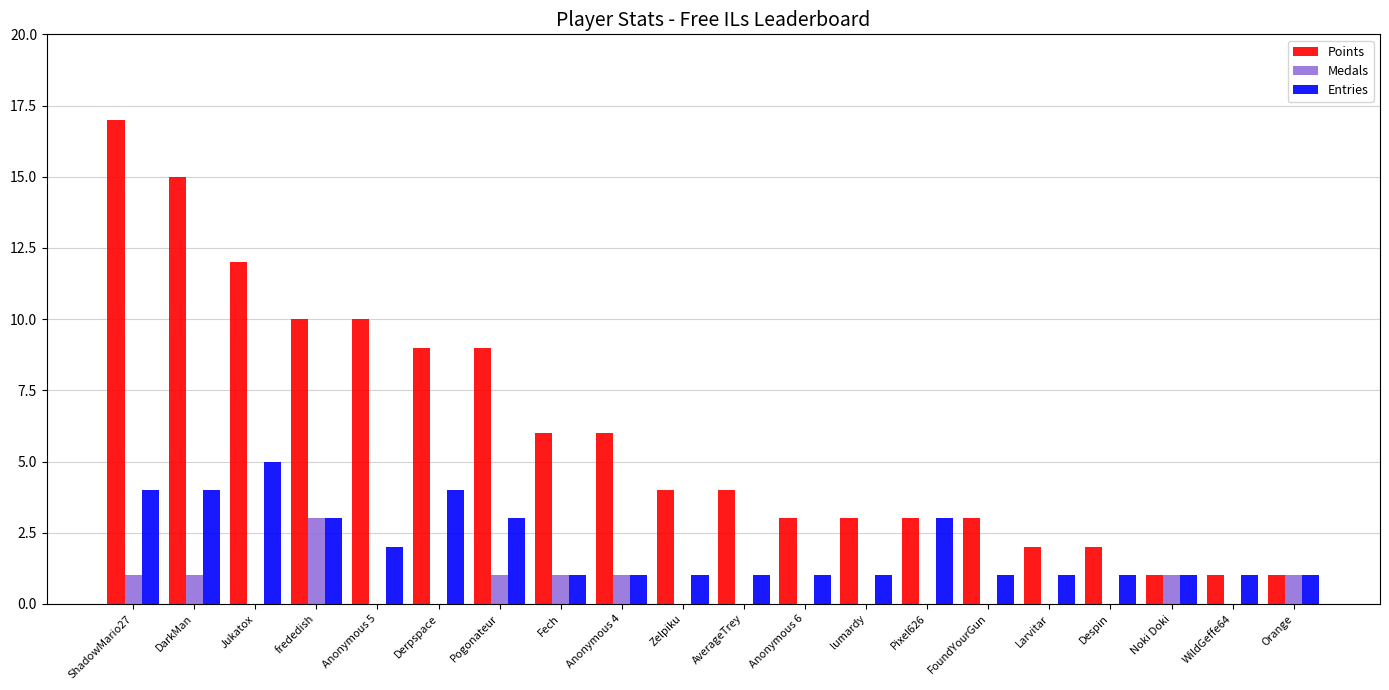

At which category is the sum across all series the highest?

ShadowMario27